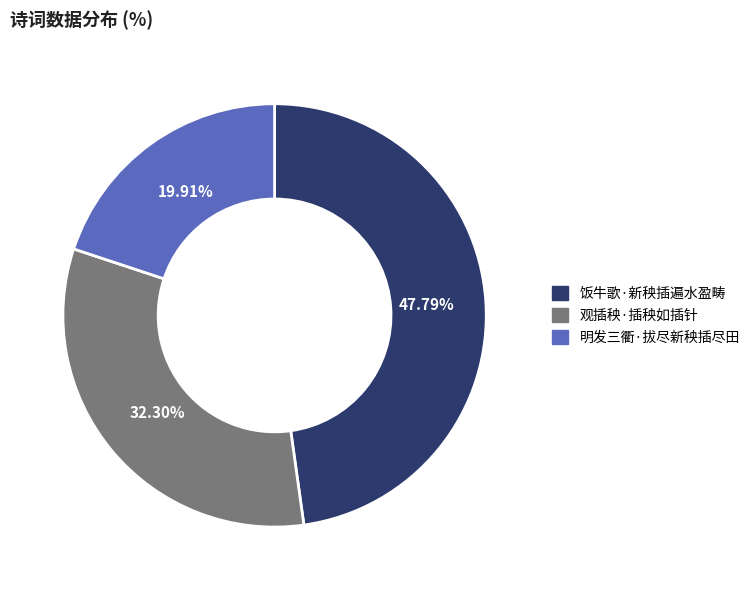

Which slice is the largest?

饭牛歌·新秧插遍水盈畴